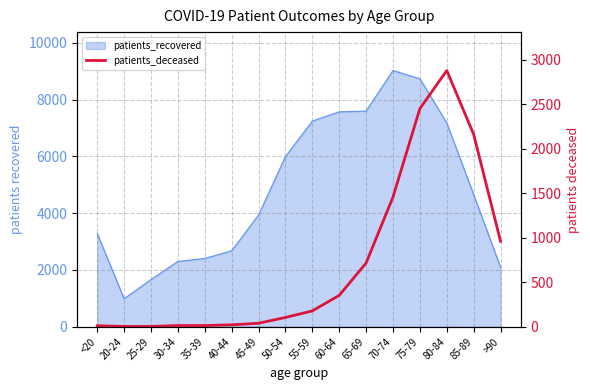

Where is the first local maximum?

80-84